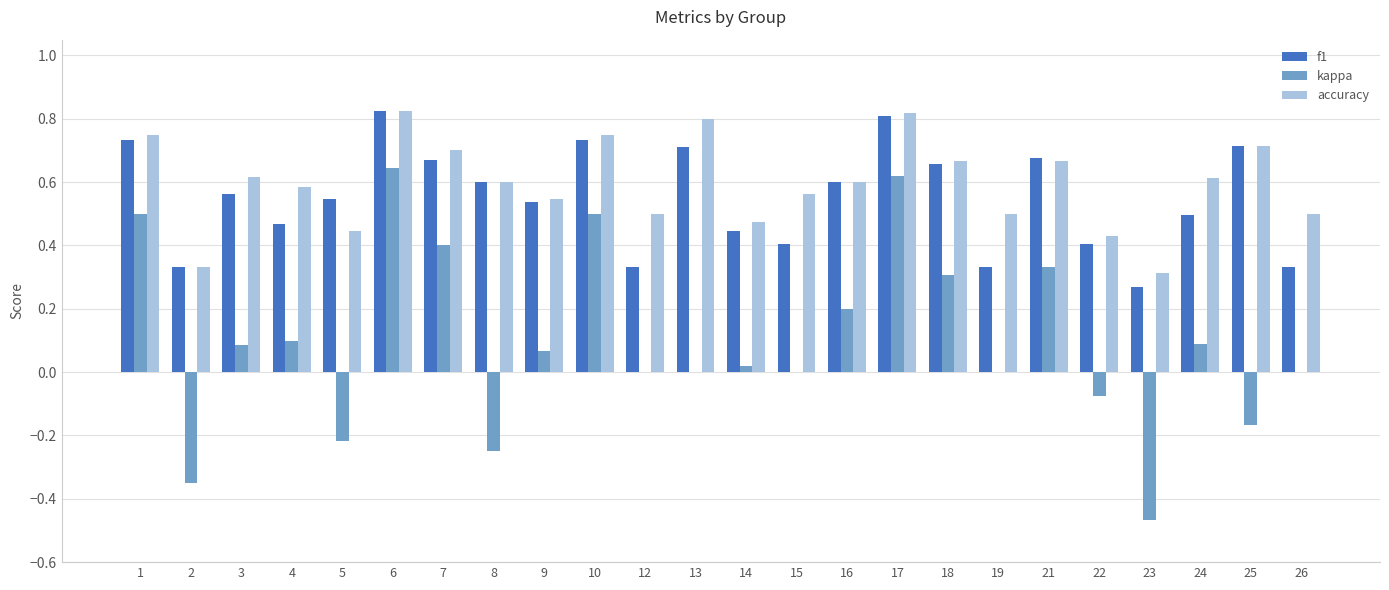

At which category is the sum across all series the highest?

6